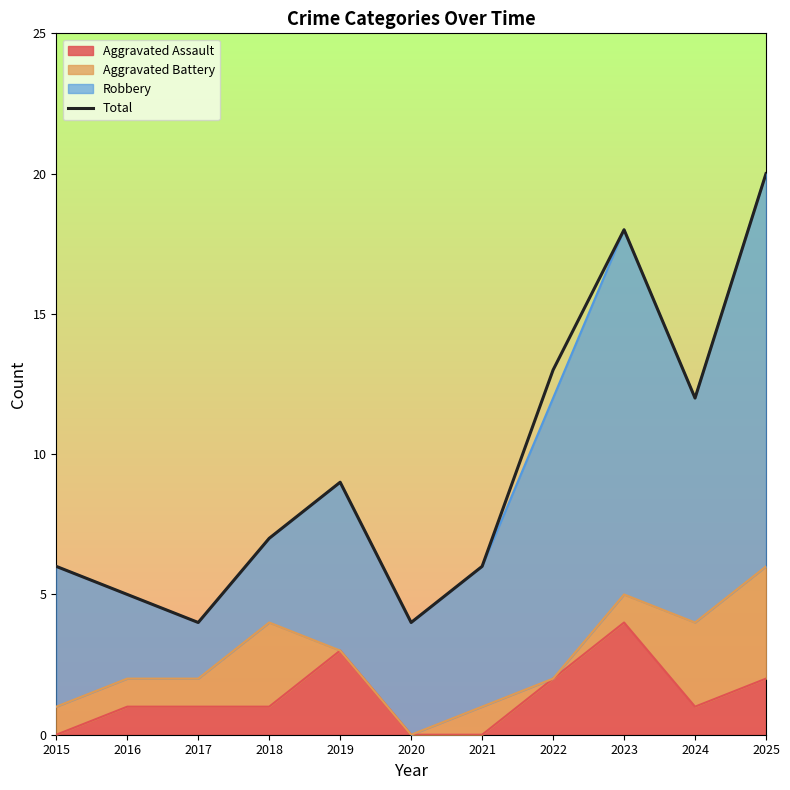

Is it true that the value at 2021 is 2?

False